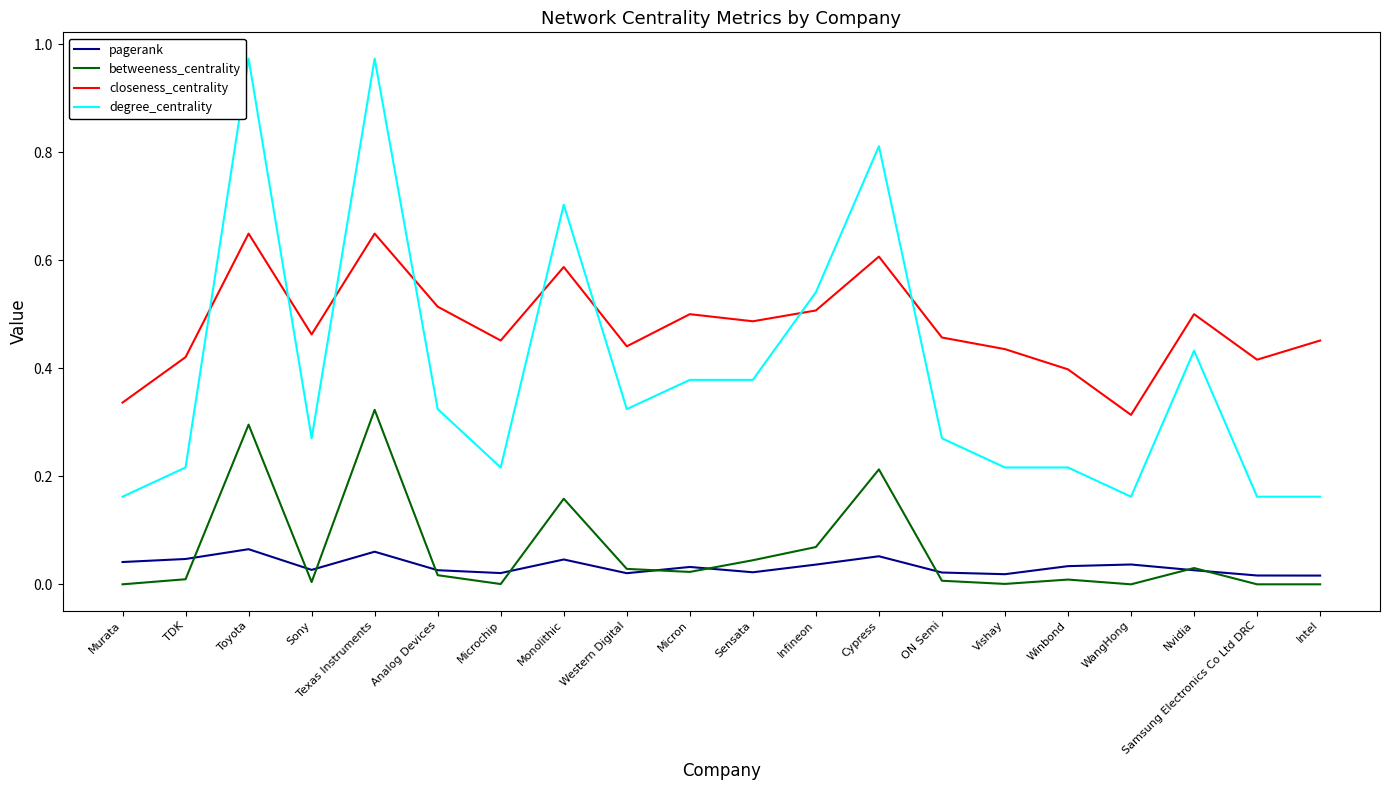

At how many categories does at least one series exceed 0?

20